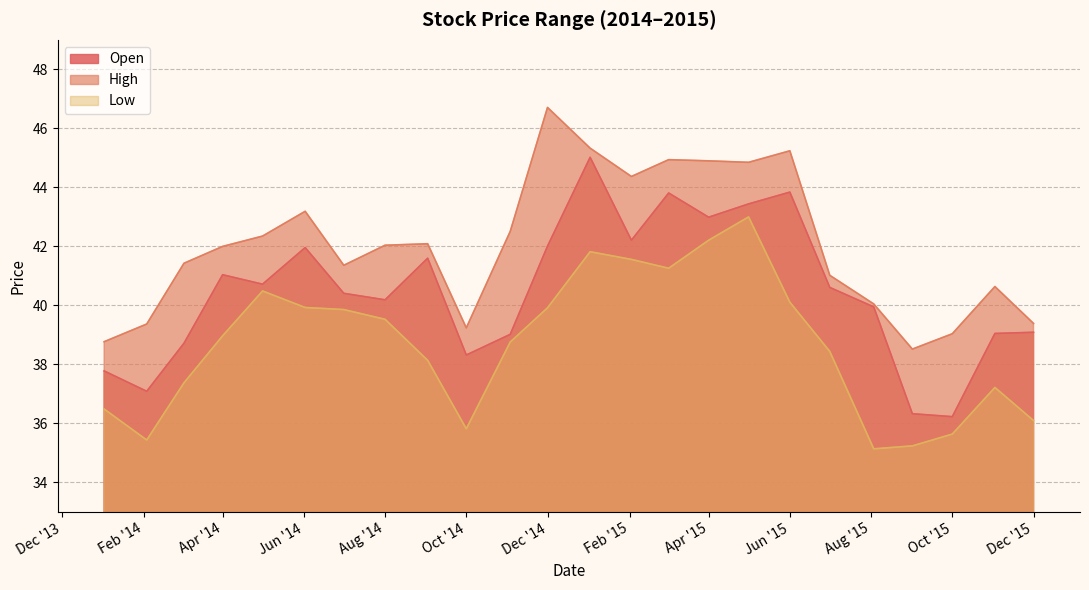

Reading right to left, transcribe all the data shown in this chart.

Open: 39.1	39.0	36.2	36.3	40.0	40.6	43.8	43.4	43.0	43.8	42.2	45.0	42.0	39.0	38.3	41.6	40.2	40.4	42.0	40.7	41.0	38.7	37.1	37.8
High: 39.4	40.6	39.0	38.5	40.0	41.0	45.2	44.8	44.9	44.9	44.4	45.3	46.7	42.5	39.2	42.1	42.0	41.4	43.2	42.3	42.0	41.4	39.4	38.8
Low: 36.1	37.2	35.6	35.2	35.1	38.4	40.1	43.0	42.2	41.3	41.6	41.8	39.9	38.8	35.8	38.1	39.5	39.9	39.9	40.5	39.0	37.4	35.4	36.5